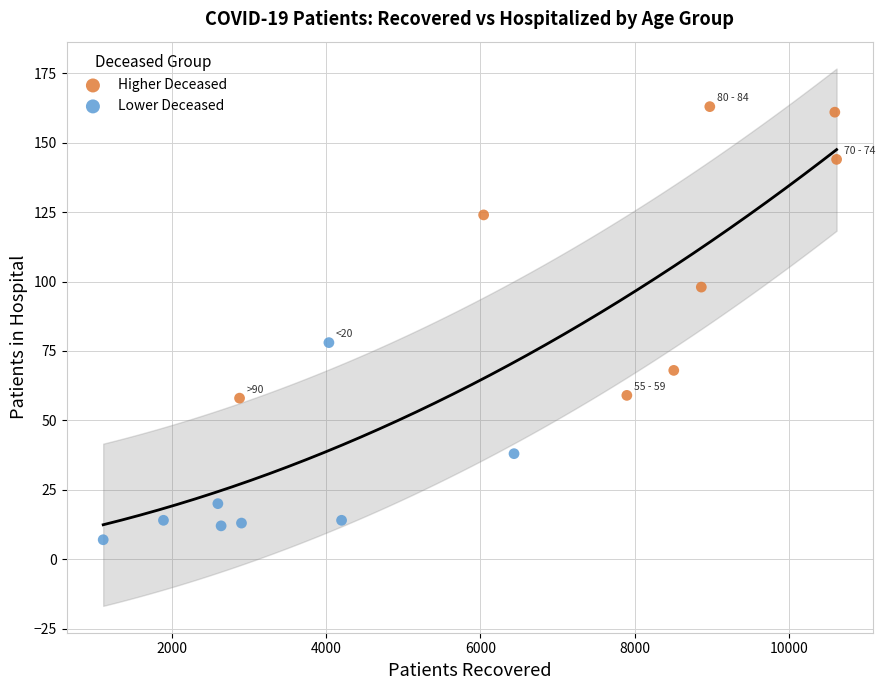

Which series contains the lowest Y value?

Lower Deceased